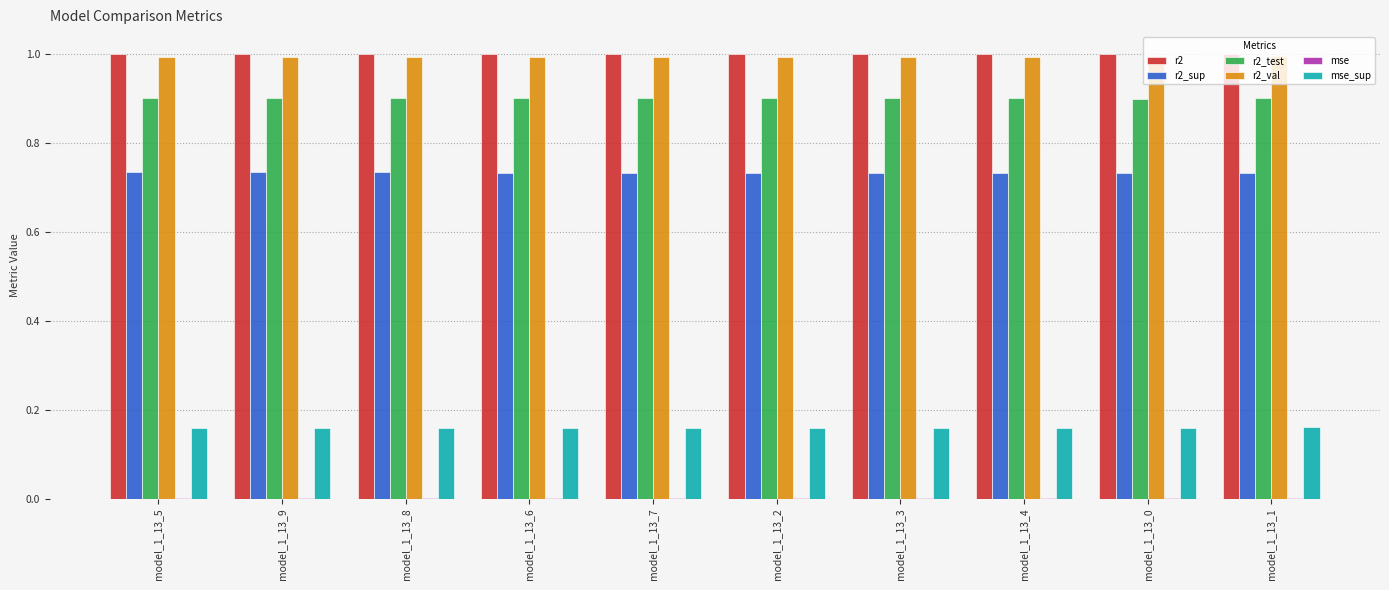

What is the approximate value of r2 at model_1_13_2?

1.0